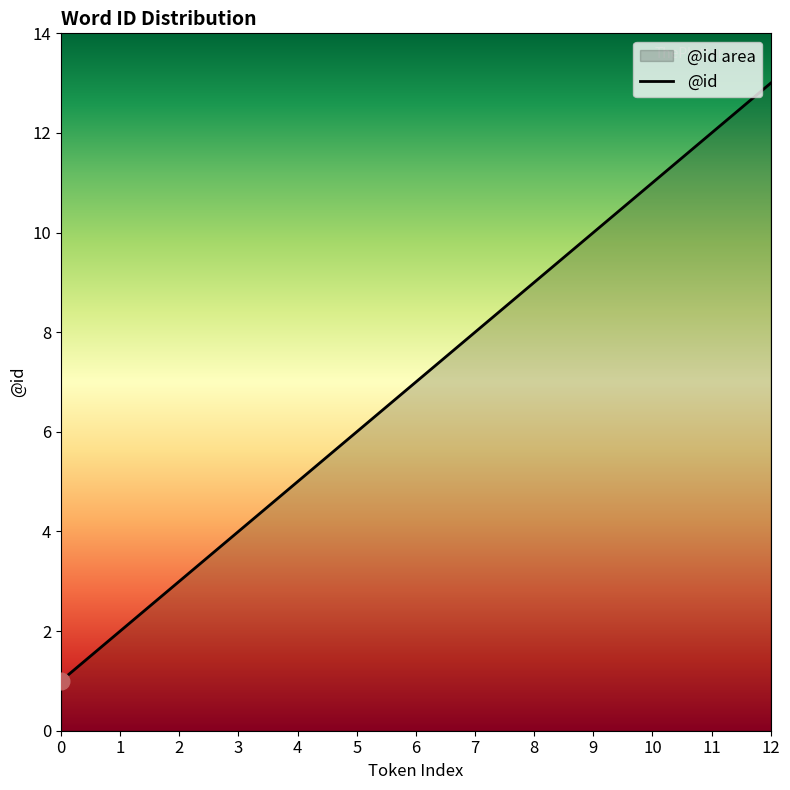

Where is the data nearest to the value 7?

6